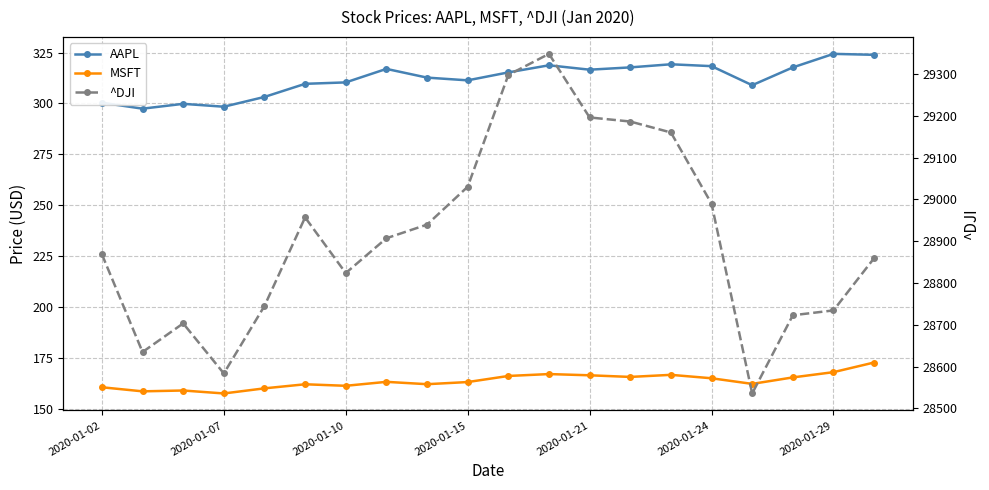

How many interior local valleys does the ^DJI series have?

4